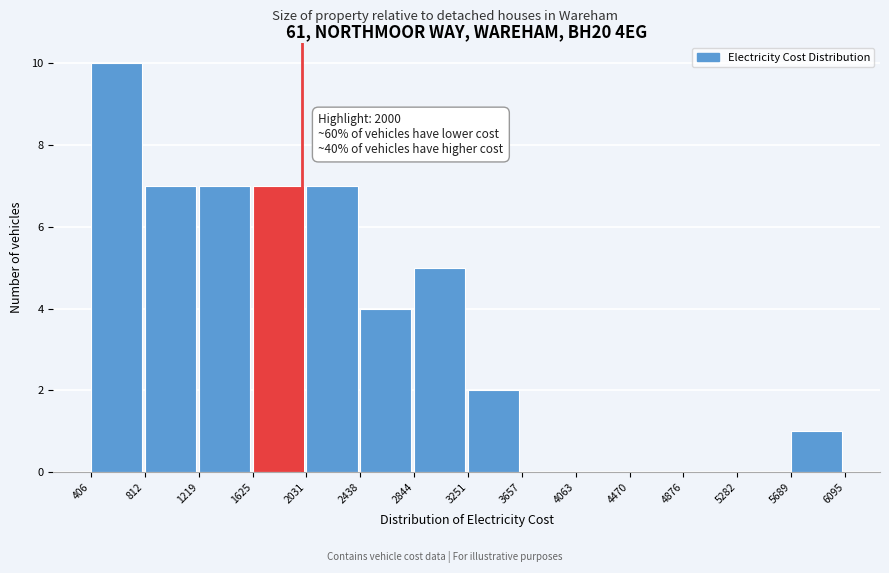

Which range on the x-axis has the tallest bar?

406 to 812